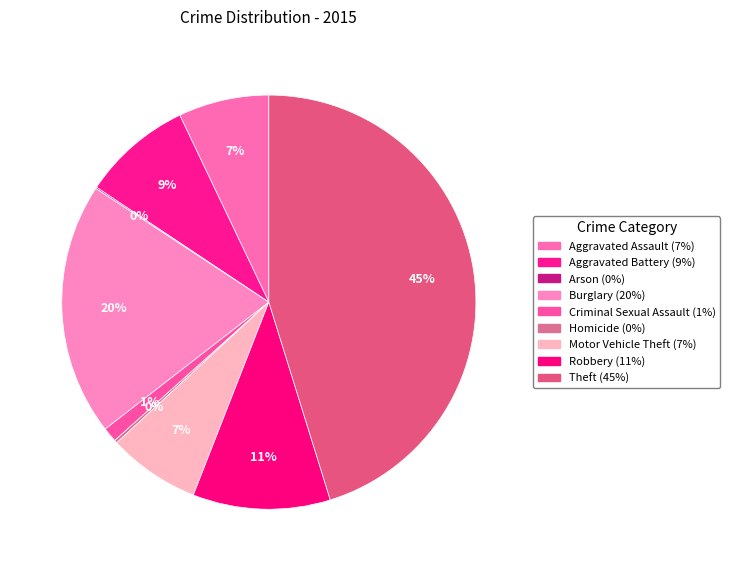

How many segments does this pie chart have?

9